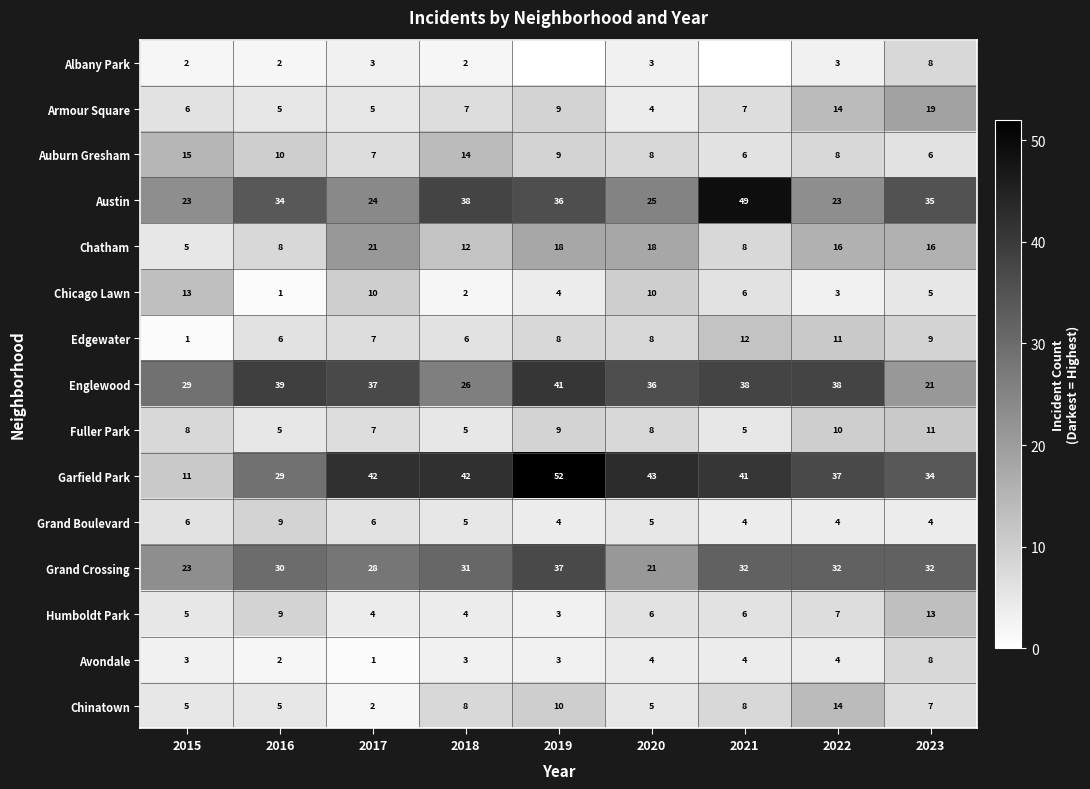

How many values in the Chinatown series are below 7?

4